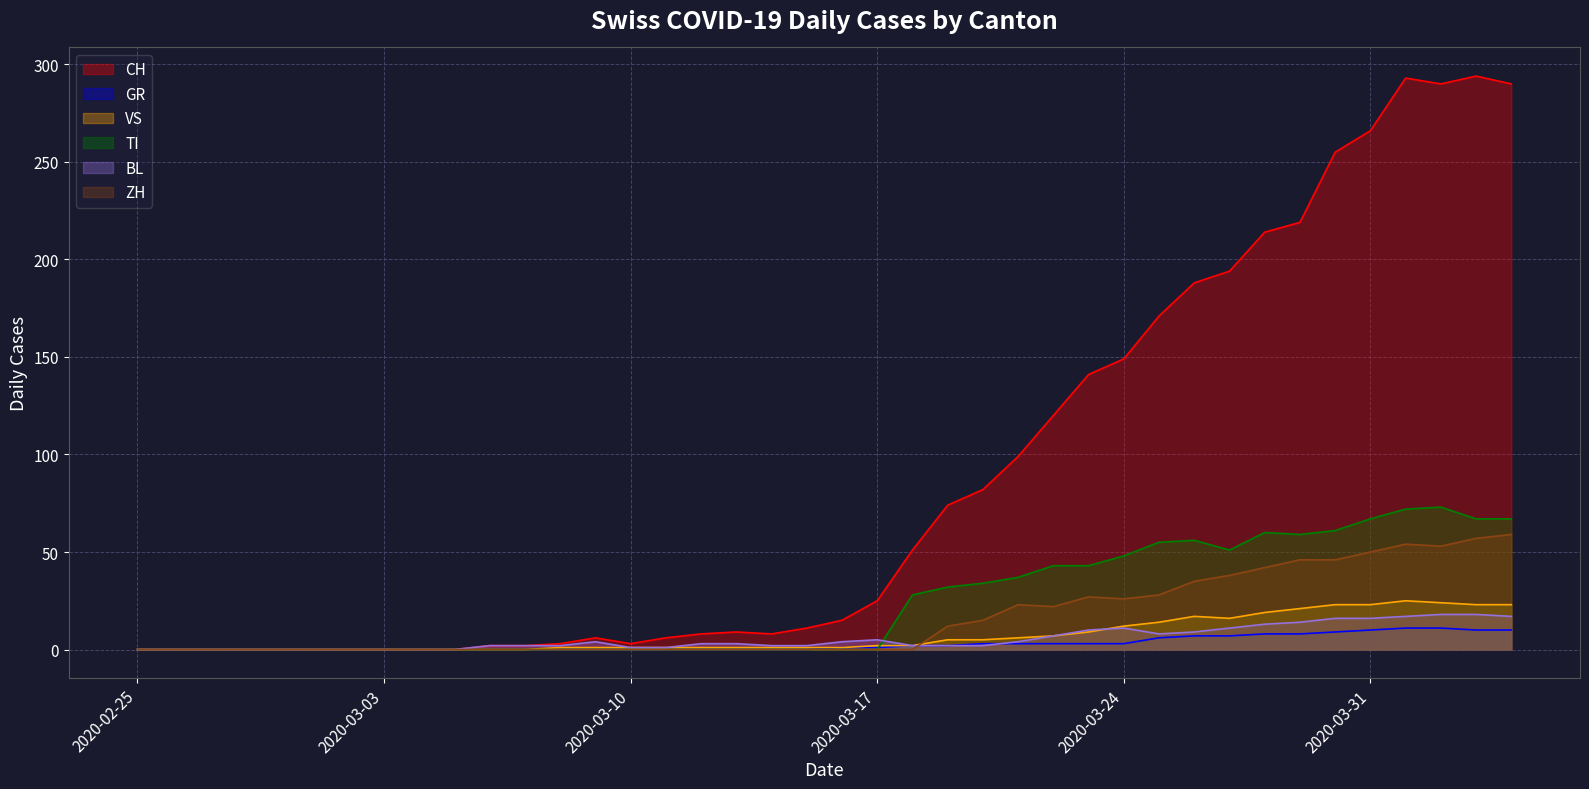

What is the value of the TI point at the 33rd from the left?

60